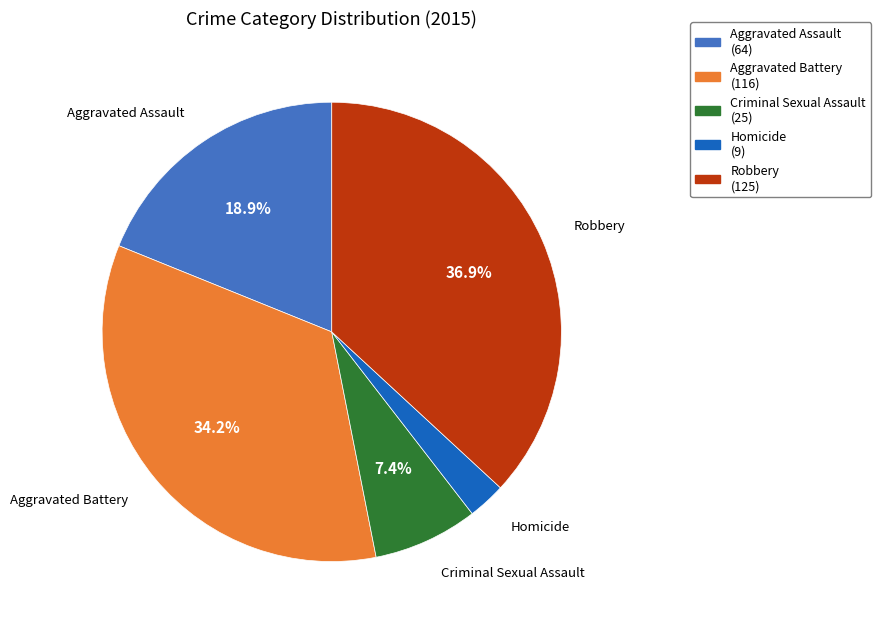

Between Robbery and Aggravated Assault, which is larger?

Robbery